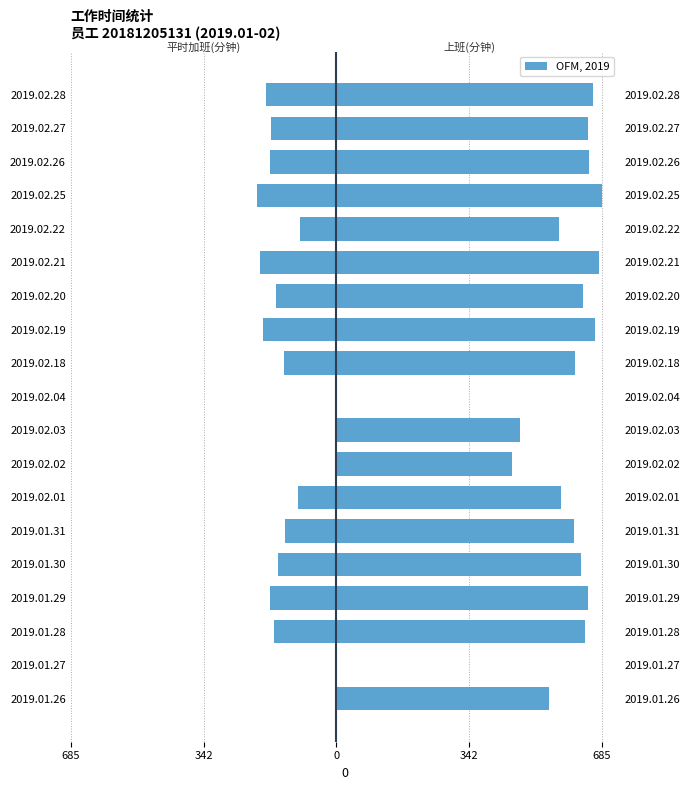

Is the value of 平时加班(分钟) at 2019.02.03 greater than the value of 上班(分钟) at 2019.01.28?

No